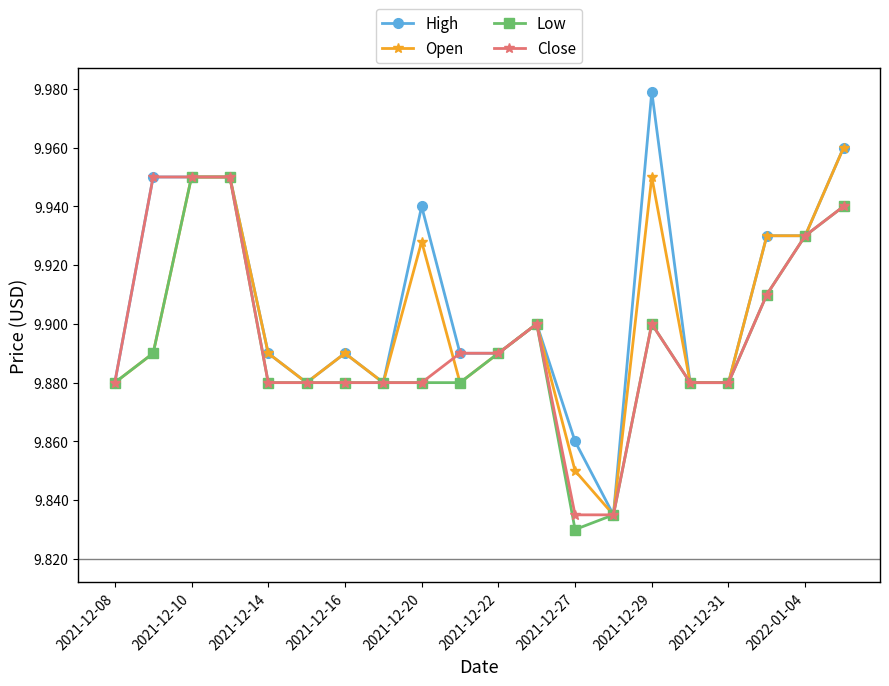

True or false: Open has more than 0 interior local peaks.

True